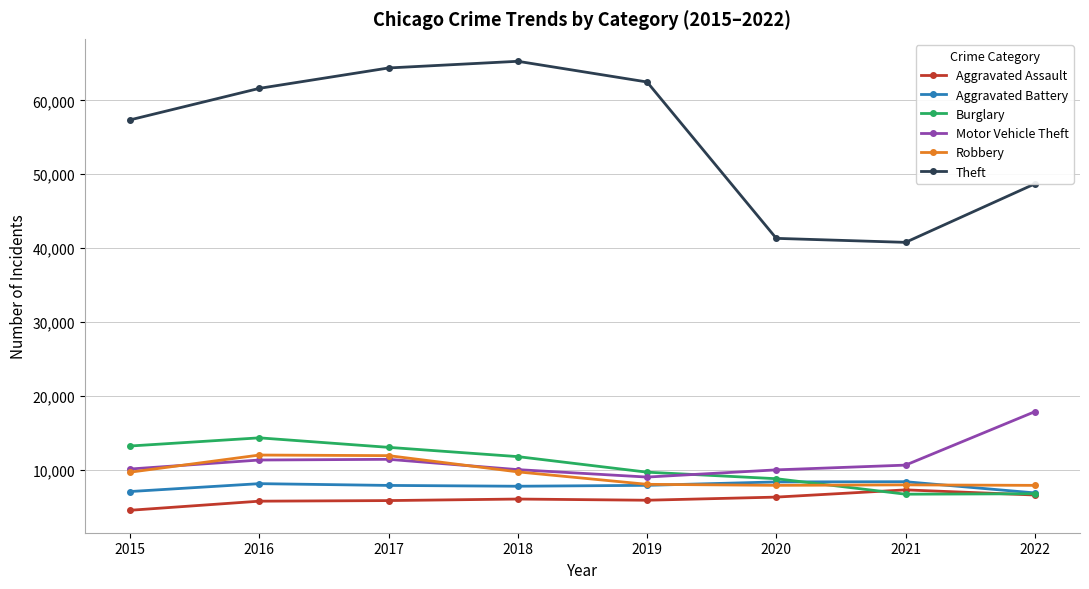

What is the difference between the second highest and minimum values in the Motor Vehicle Theft series?

2403